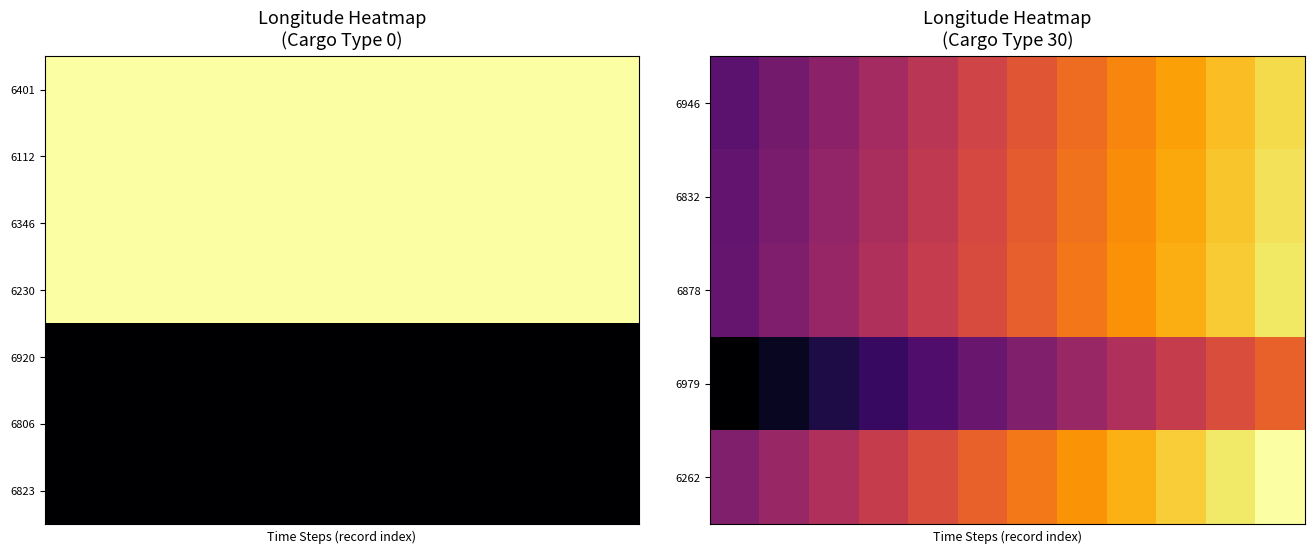

Which label corresponds to the largest value in the chart?

11